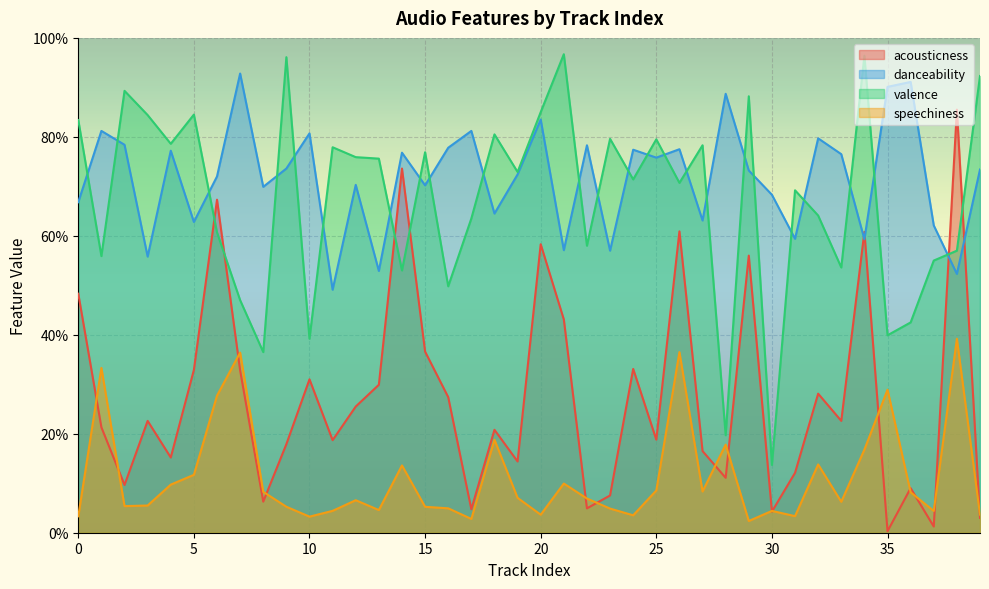

List the labels in order of danceability value, largest first.

7, 36, 35, 28, 20, 1, 17, 10, 32, 2, 22, 16, 26, 24, 4, 14, 33, 25, 9, 39, 29, 19, 6, 12, 15, 8, 30, 0, 18, 27, 5, 37, 31, 34, 21, 23, 3, 13, 38, 11